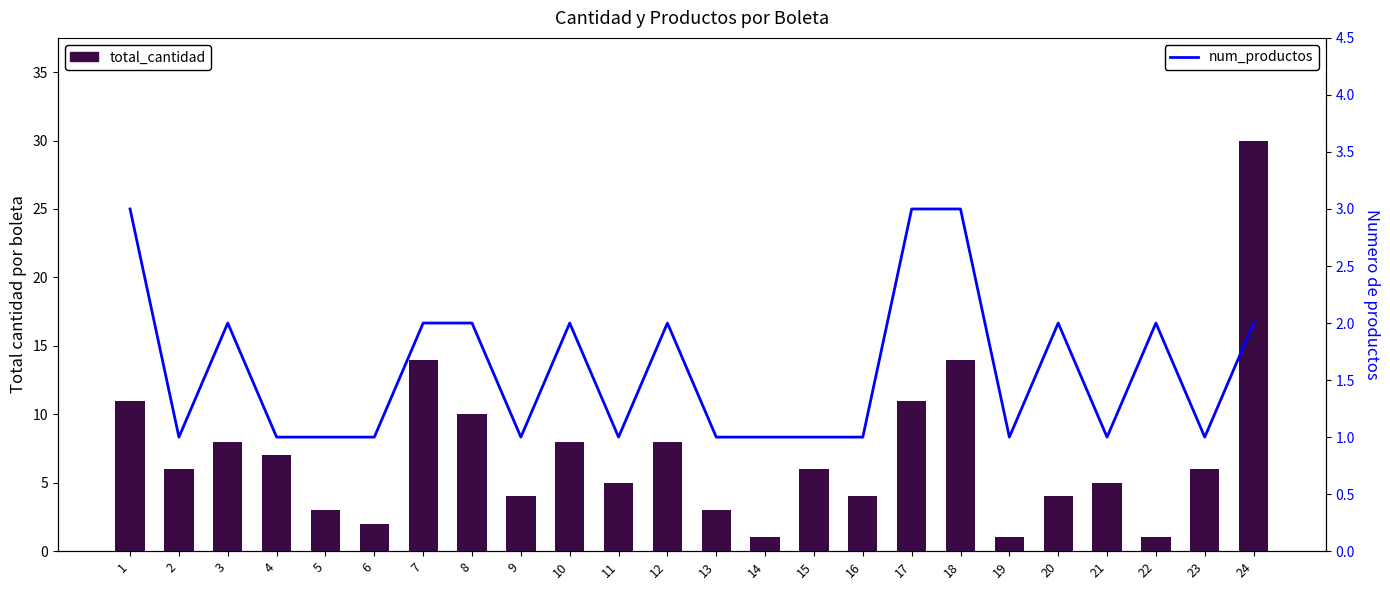

Reading right to left, extract all data points from this chart.

total_cantidad: 24=30	23=6	22=1	21=5	20=4	19=1	18=14	17=11	16=4	15=6	14=1	13=3	12=8	11=5	10=8	9=4	8=10	7=14	6=2	5=3	4=7	3=8	2=6	1=11
num_productos: 24=2	23=1	22=2	21=1	20=2	19=1	18=3	17=3	16=1	15=1	14=1	13=1	12=2	11=1	10=2	9=1	8=2	7=2	6=1	5=1	4=1	3=2	2=1	1=3